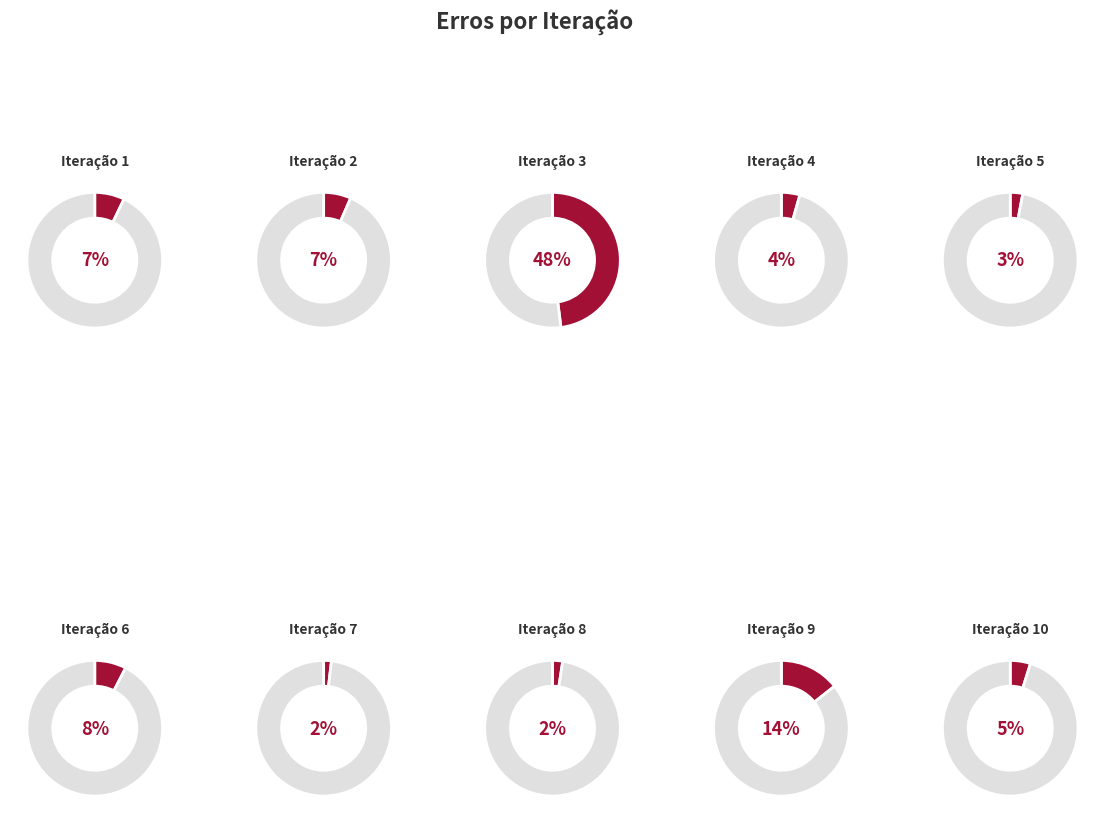

Does any single category account for the majority?

No